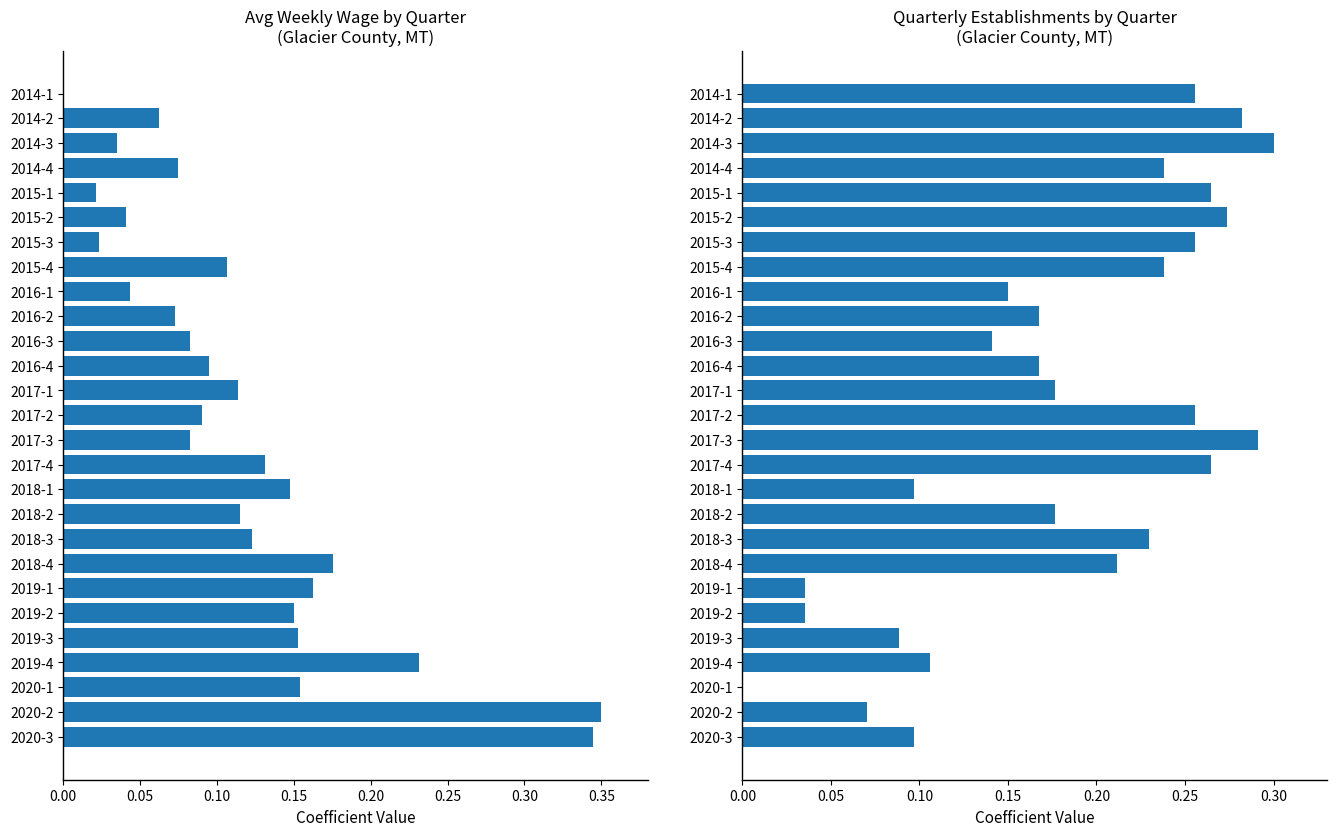

Is the value of avg_wkly_wage at 2016-4 greater than the value of qtrly_estabs at 2020-3?

No